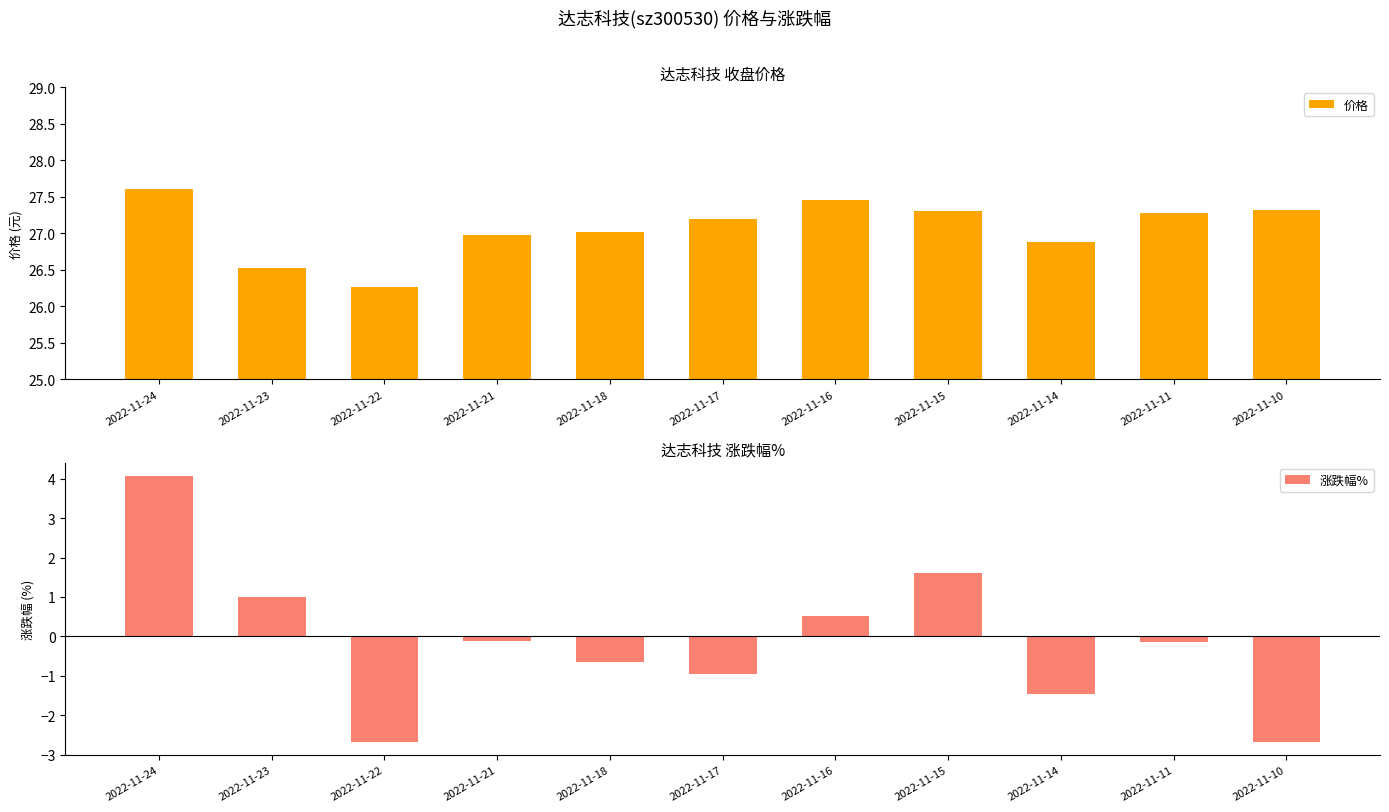

List the series in order of their overall mean, lowest first.

涨跌幅%, 价格